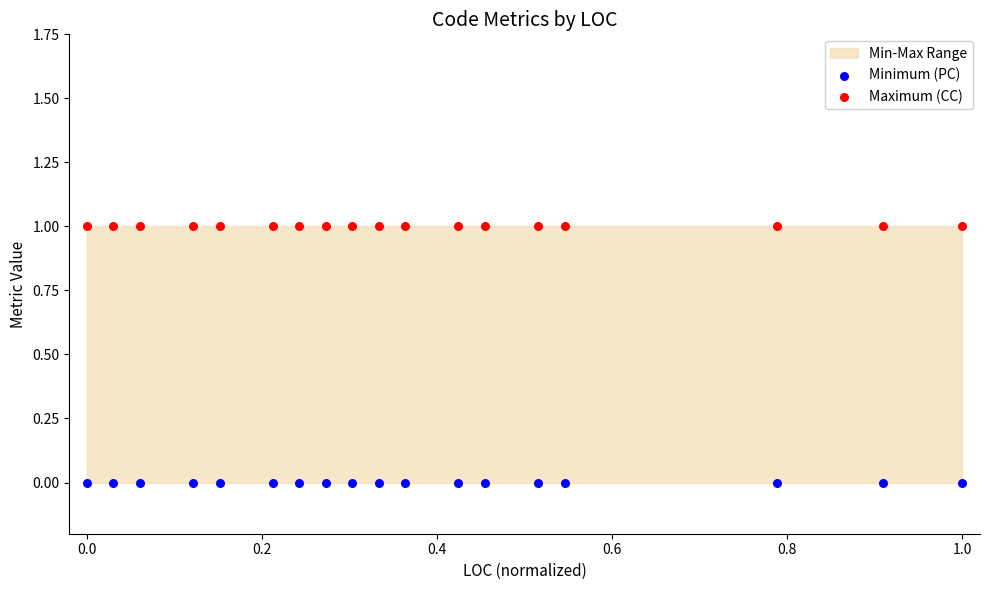

Which series contains the lowest Y value?

Minimum (PC)